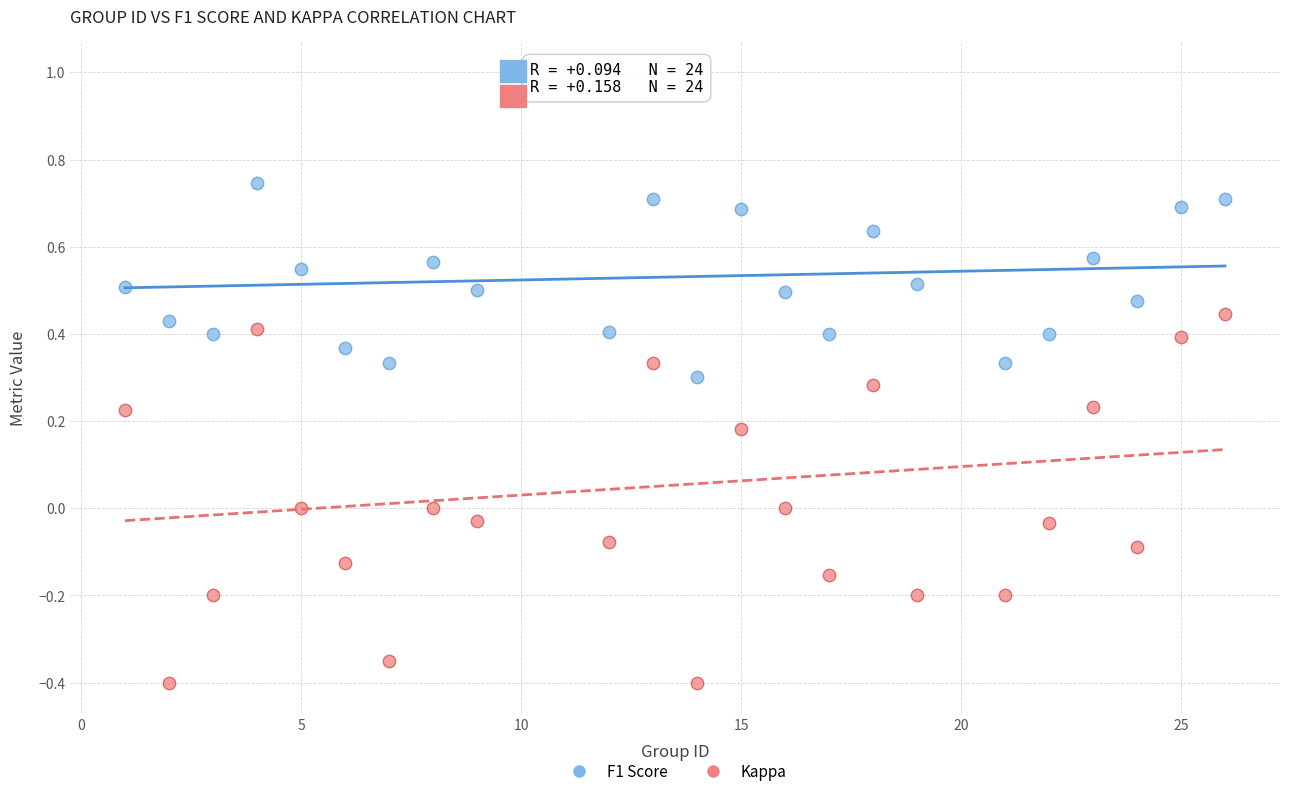

Which series contains the lowest Y value?

Kappa